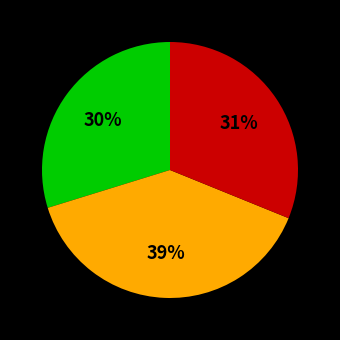

Is there any slice that represents more than half of the pie?

No